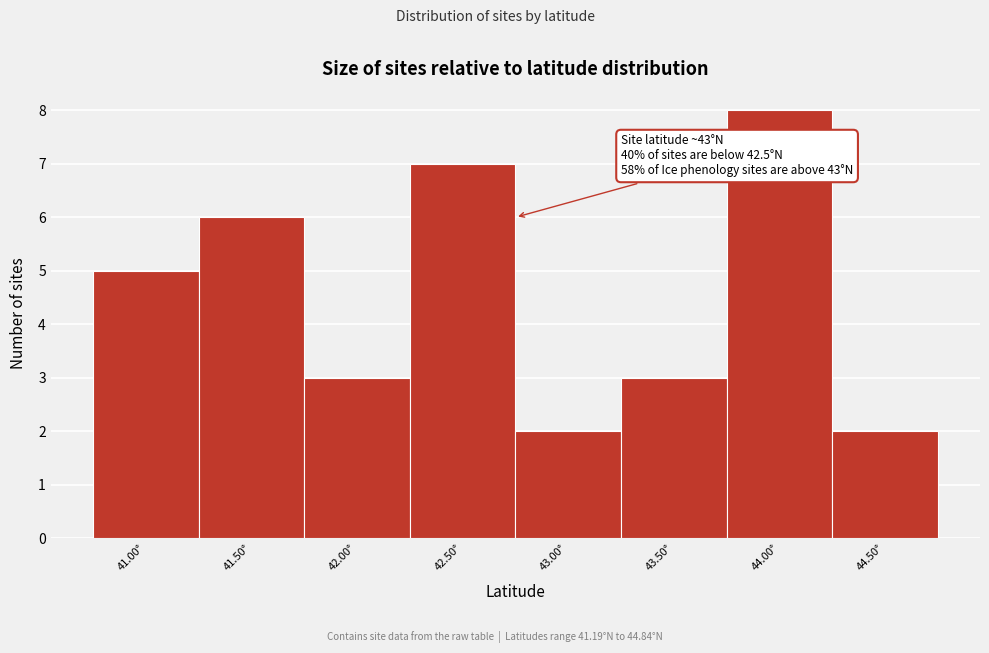

Reading left to right, what are all the values shown in this chart?

5	6	3	7	2	3	8	2